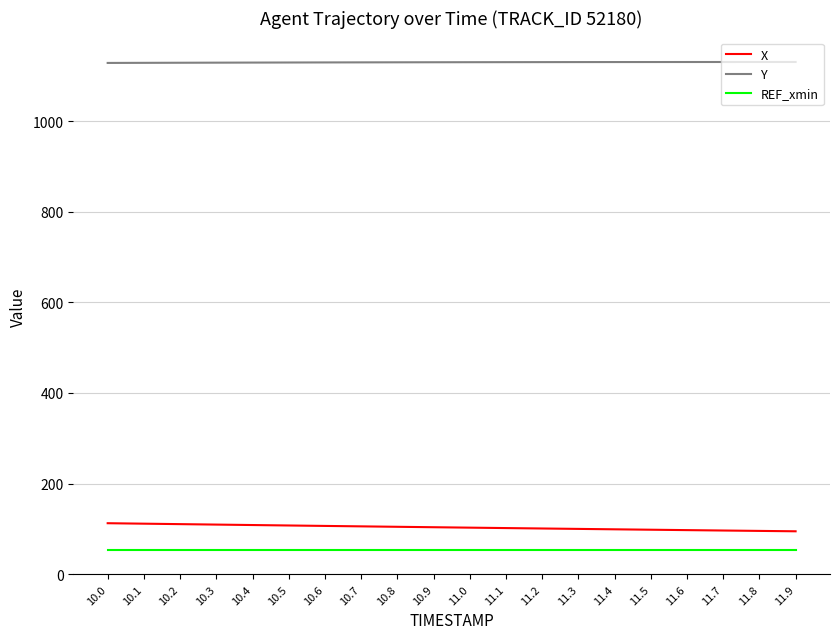

What are all the series names shown in the legend?

X, Y, REF_xmin